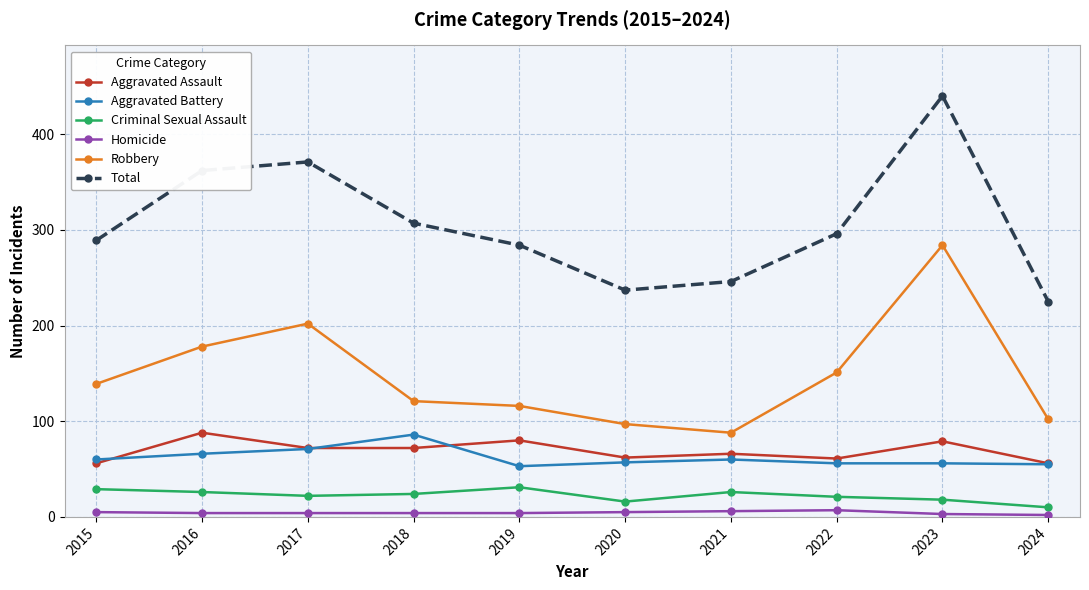

True or false: Aggravated Assault and Homicide cross at least once.

False